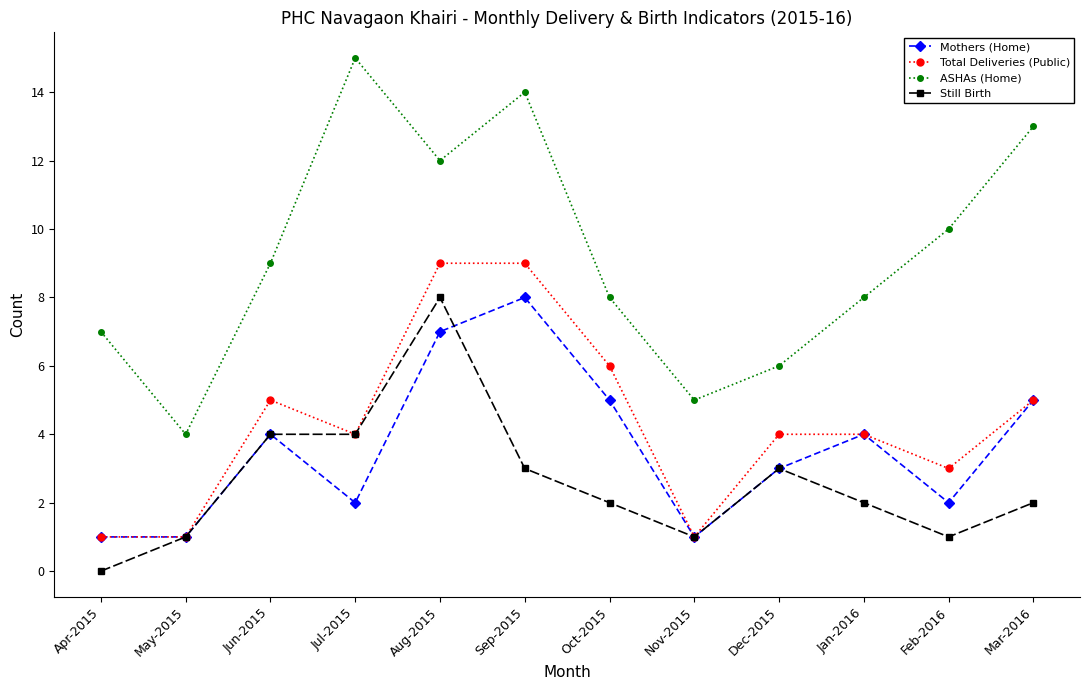

Reading left to right, list all the values displayed in this chart.

Mothers (Home): 1	1	4	2	7	8	5	1	3	4	2	5
Total Deliveries (Public): 1	1	5	4	9	9	6	1	4	4	3	5
ASHAs (Home): 7	4	9	15	12	14	8	5	6	8	10	13
Still Birth: 0	1	4	4	8	3	2	1	3	2	1	2